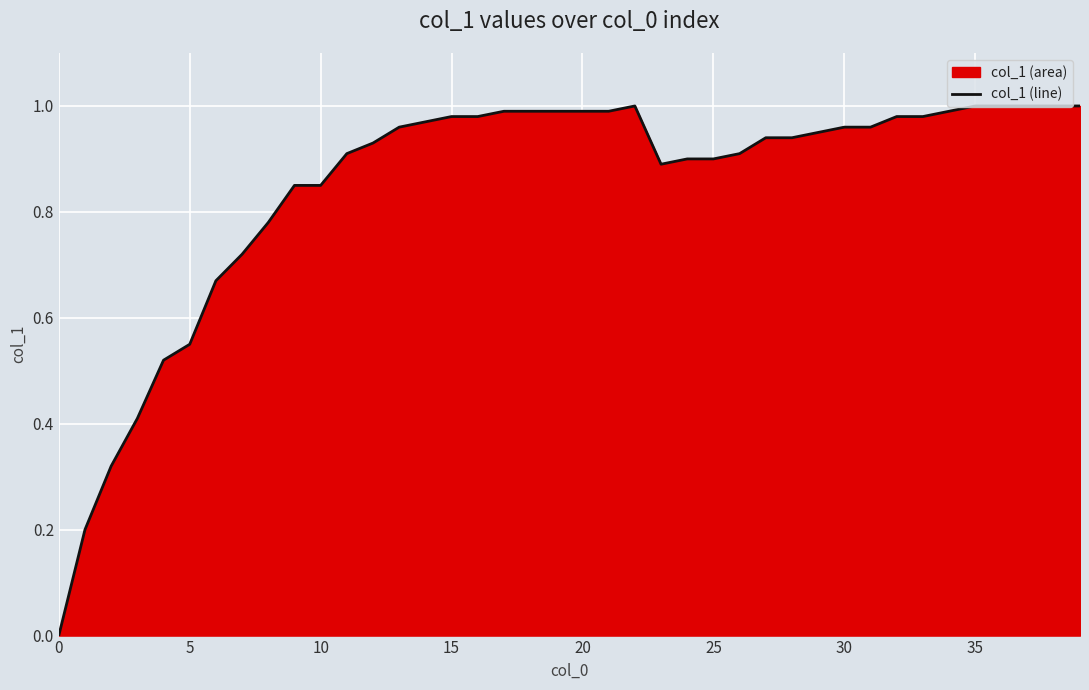

True or false: the data shows 0.2 at 36.

False